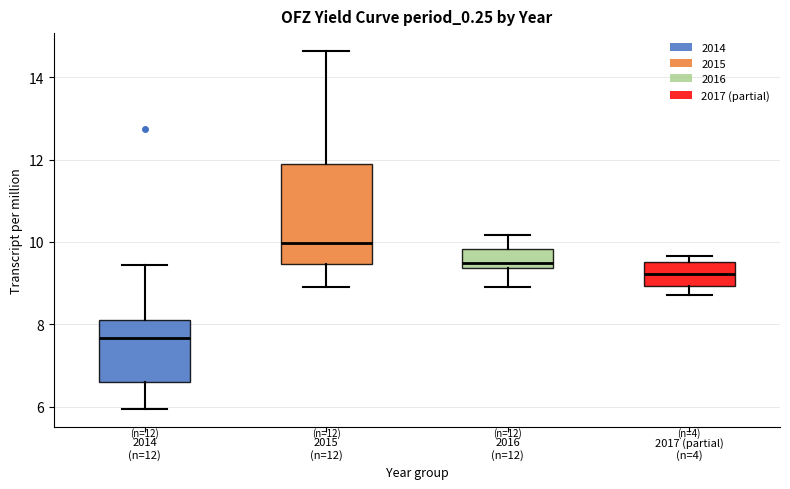

Which box has the highest median line?

2015 (n=12)